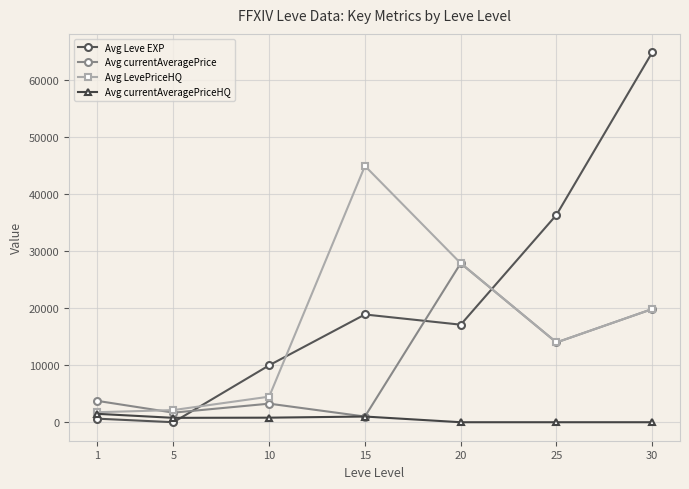

Which series has the largest total across all categories?

Avg Leve EXP